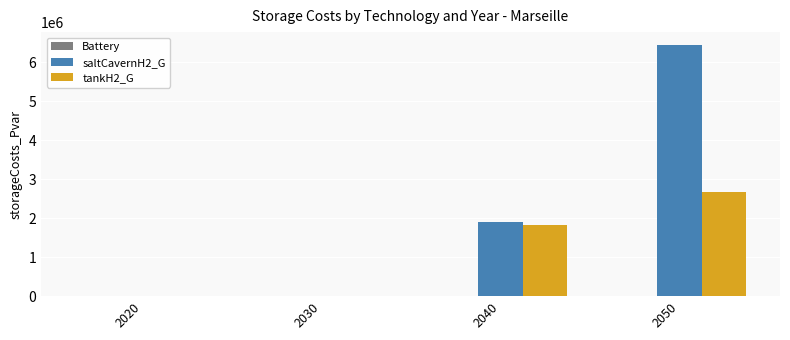

What is the total value across all series at 2040?

3731935.2